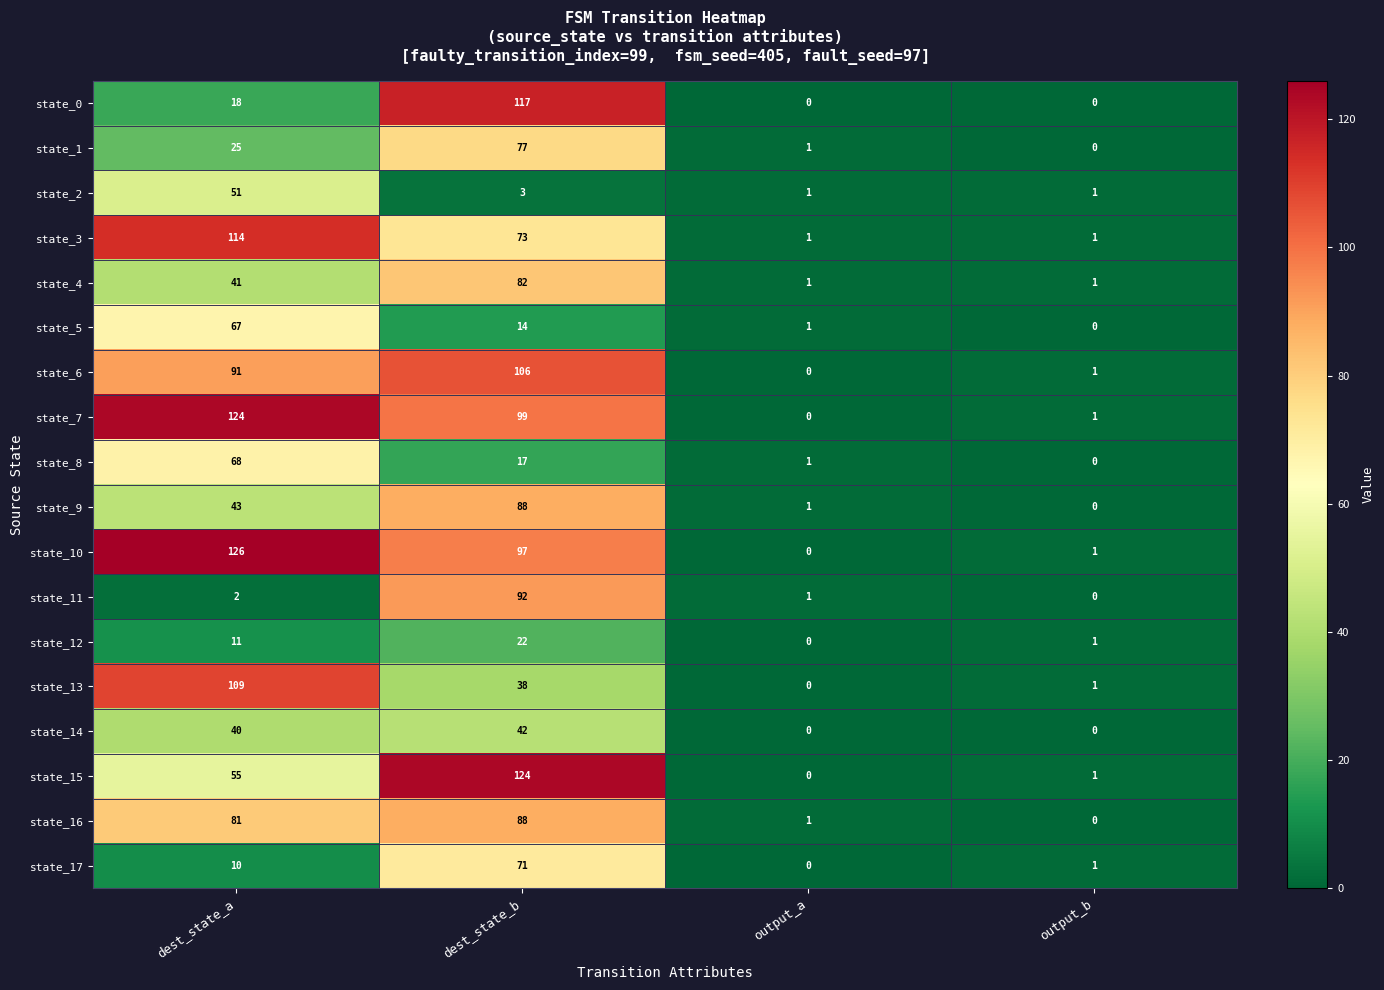

What is the difference between the state_7 values at dest_state_a and output_b?

123